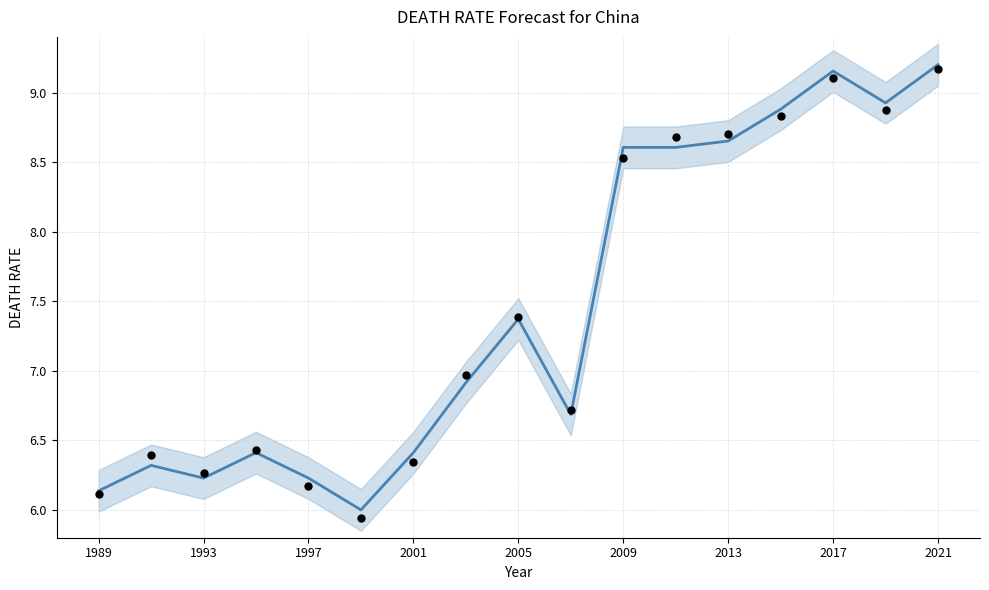

Which series reaches the maximum Y coordinate?

Trend Line